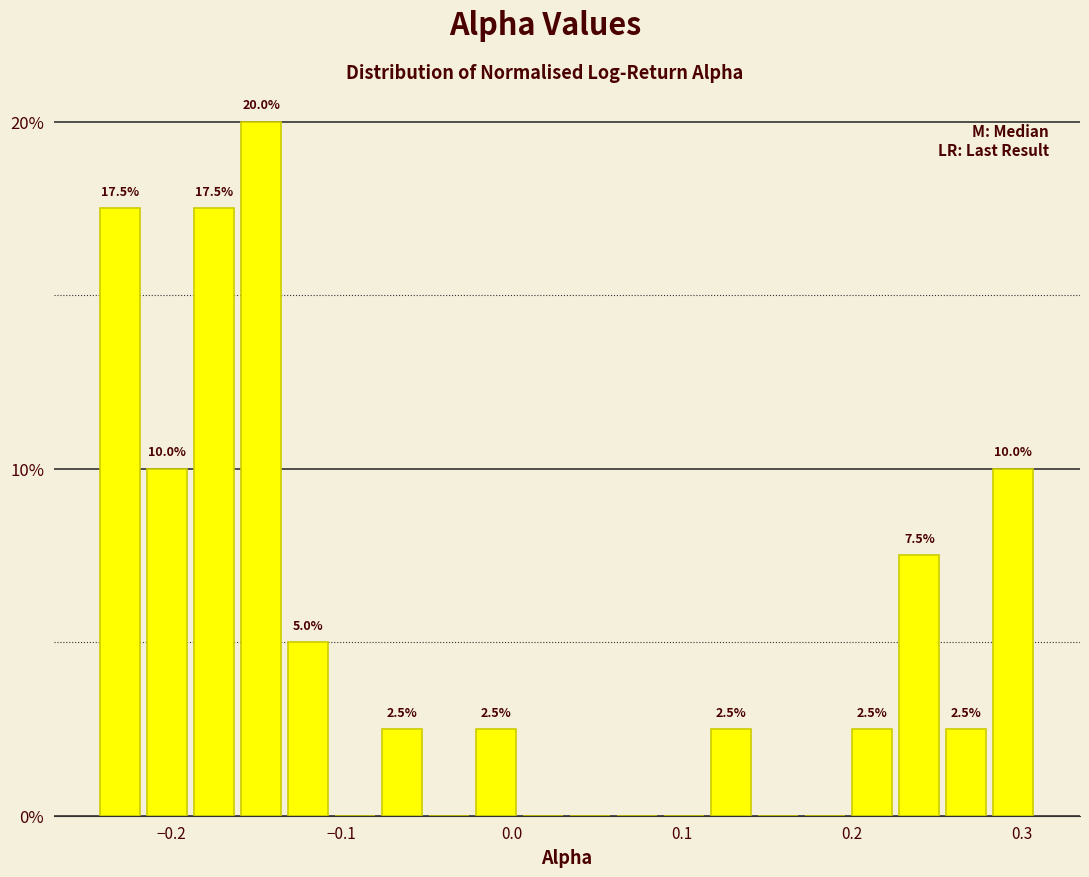

Around what value on the x-axis is the tallest bar? Give the approximate position of its centre, as read against the axis.

-0.15